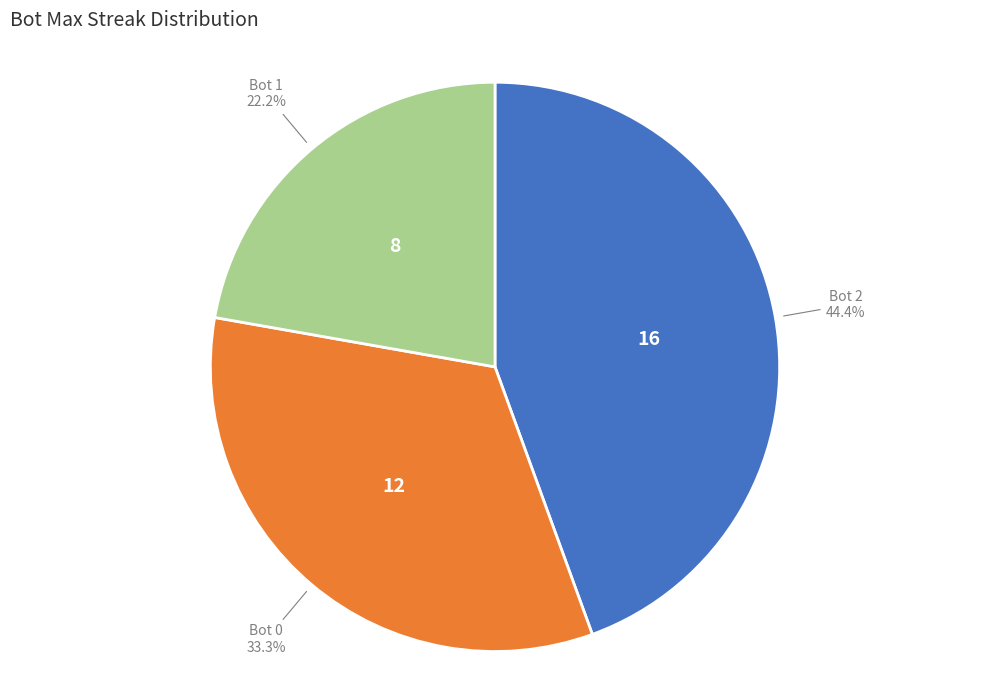

Does any single category account for the majority?

No